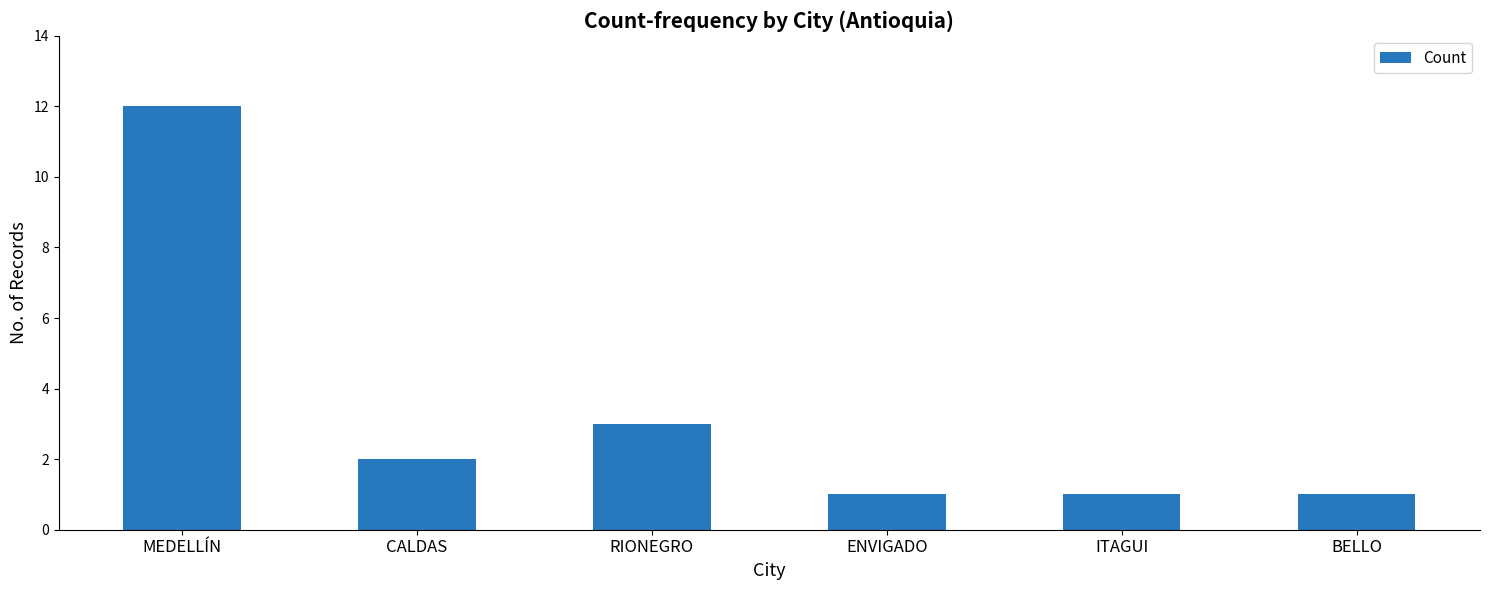

What is the difference between the second highest and second lowest values?

2